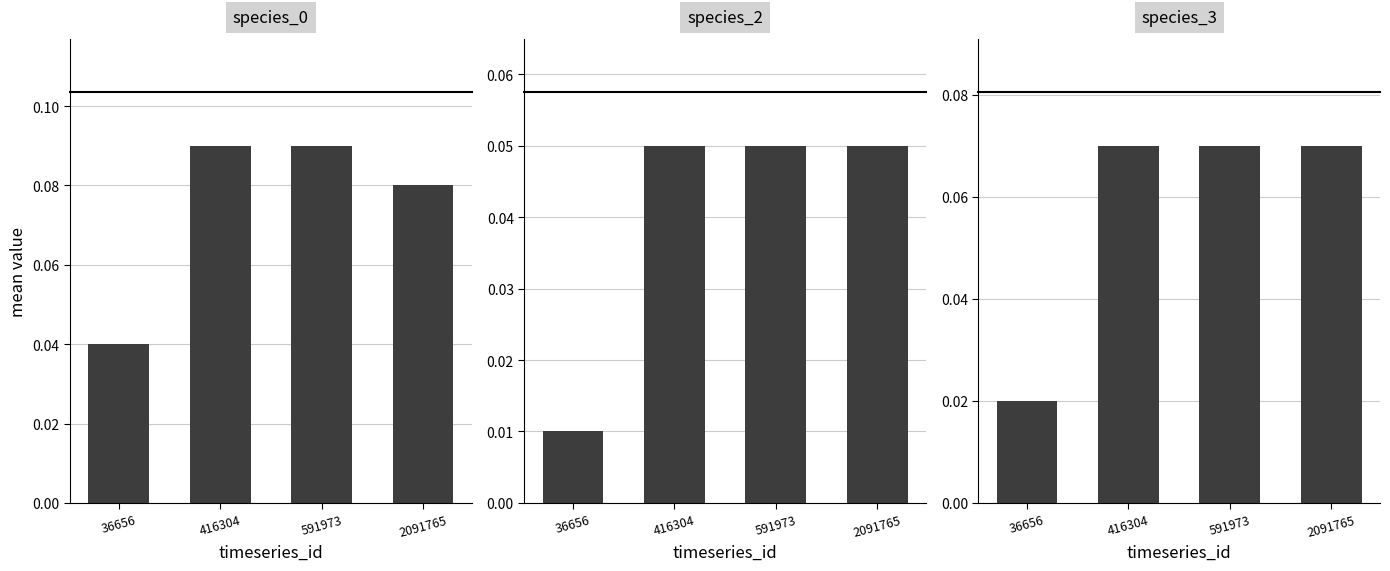

Reading right to left, transcribe all the data shown in this chart.

species_0: 0.1	0.1	0.1	0.0
species_2: 0.1	0.1	0.1	0.0
species_3: 0.1	0.1	0.1	0.0